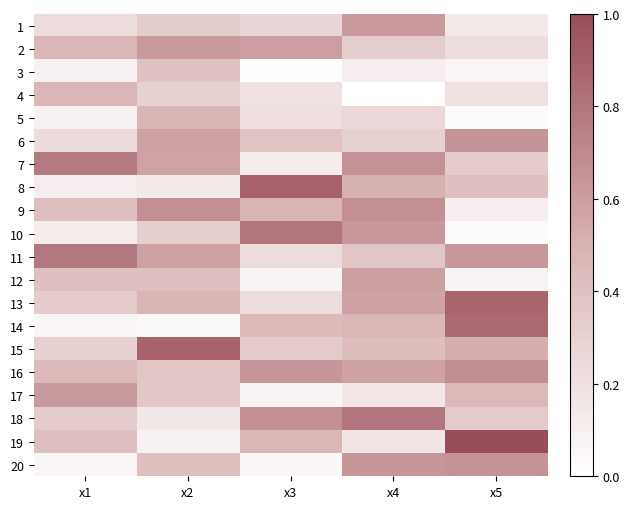

What is the spread (max minus min) of values at x2?

0.8